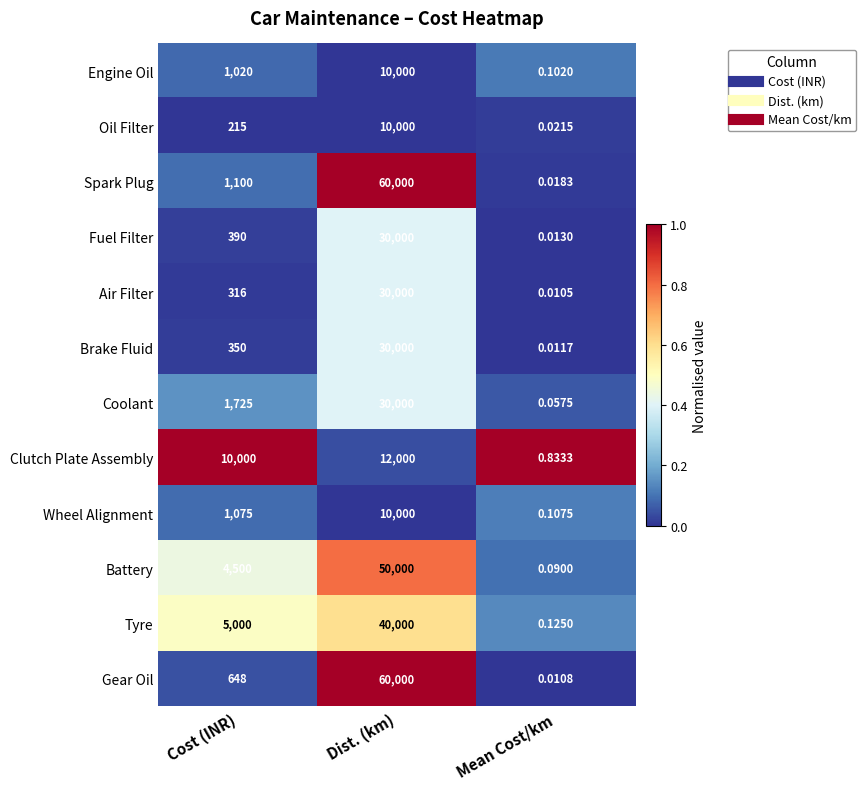

Which category has the lowest value across all series?

Mean Cost/km